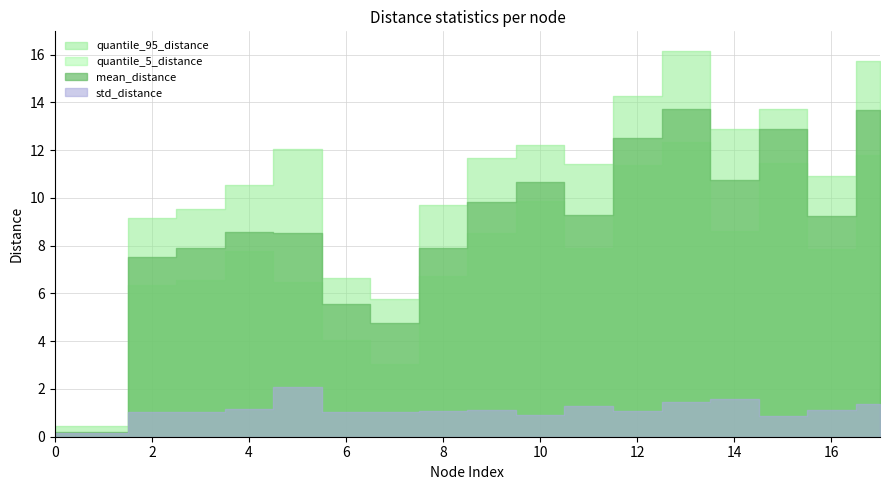

At which label does mean_distance reach its peak?

13